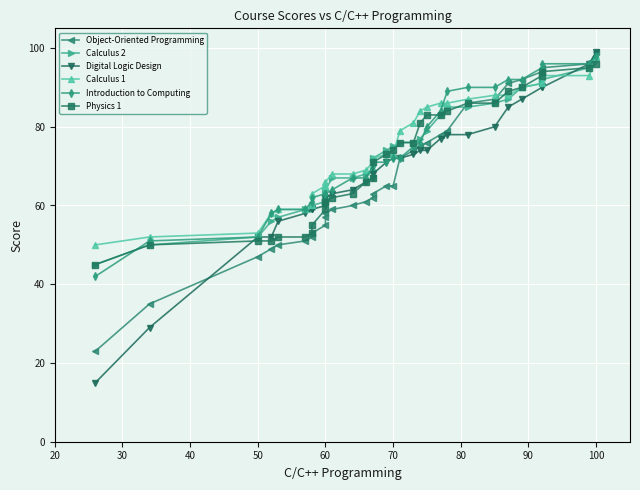

True or false: Introduction to Computing has a value of 86 at 50.

False